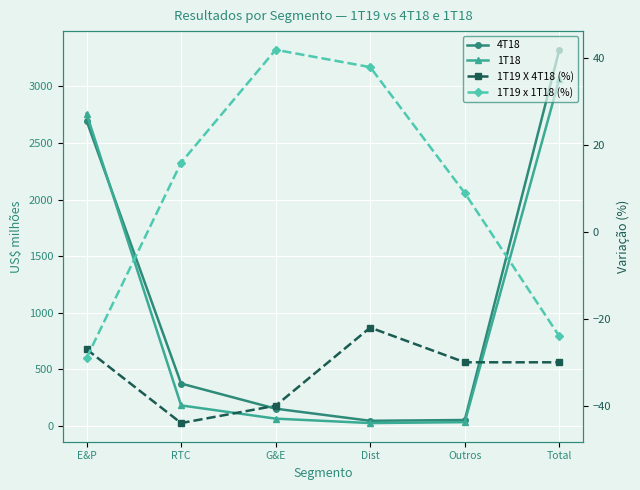

Reading left to right, list all the values displayed in this chart.

4T18: 2697	375	153	46	53	3324
1T18: 2760	182	65	26	34	3067
1T19 X 4T18 (%): -27	-44	-40	-22	-30	-30
1T19 x 1T18 (%): -29	16	42	38	9	-24